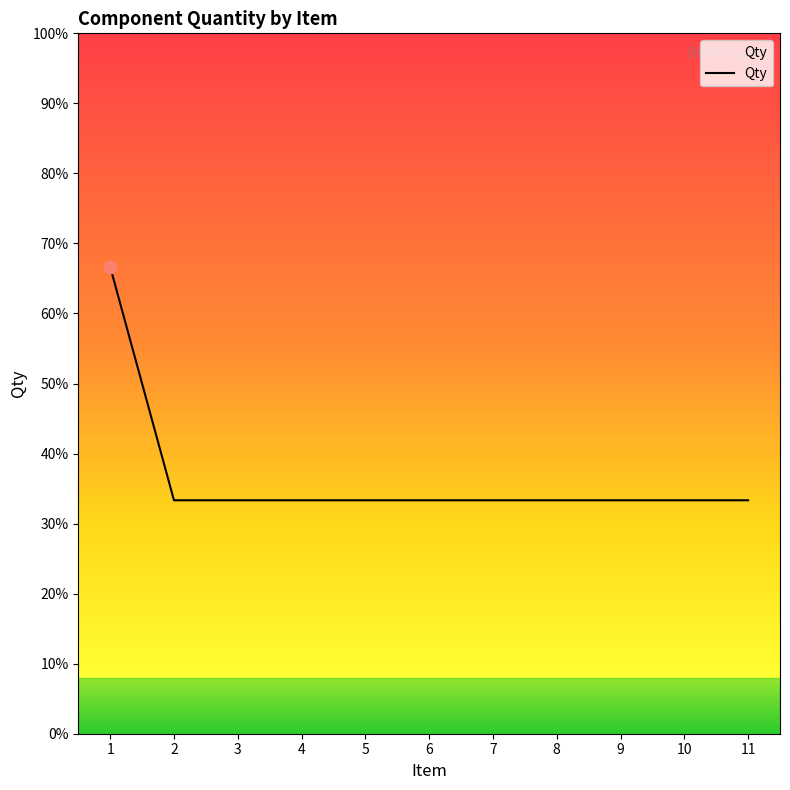

Is this an area chart (filled region under the line)?

Yes